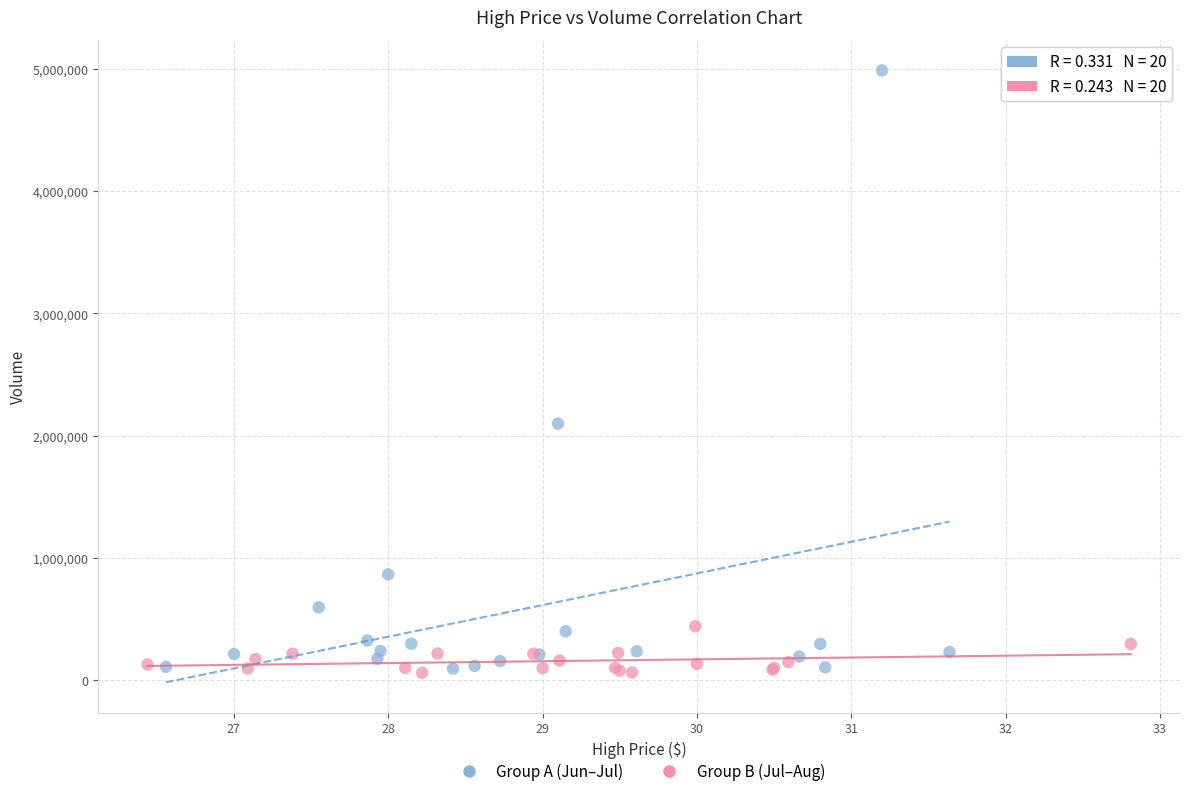

Which series contains the highest Y value?

Group A (Jun–Jul)